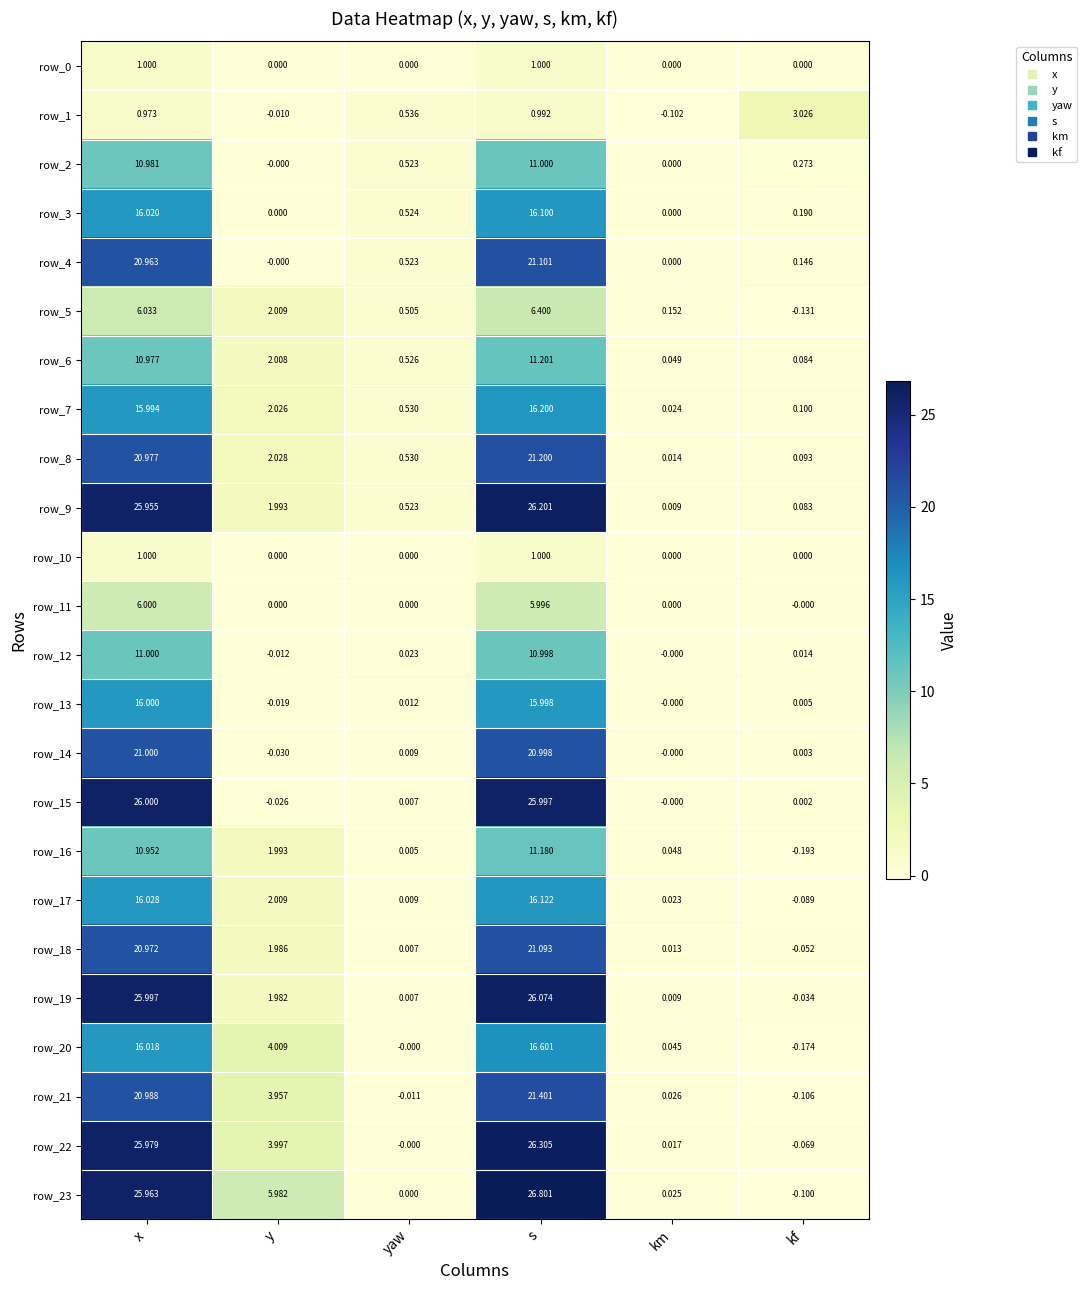

Where is row_12 nearest to the value 5?

yaw